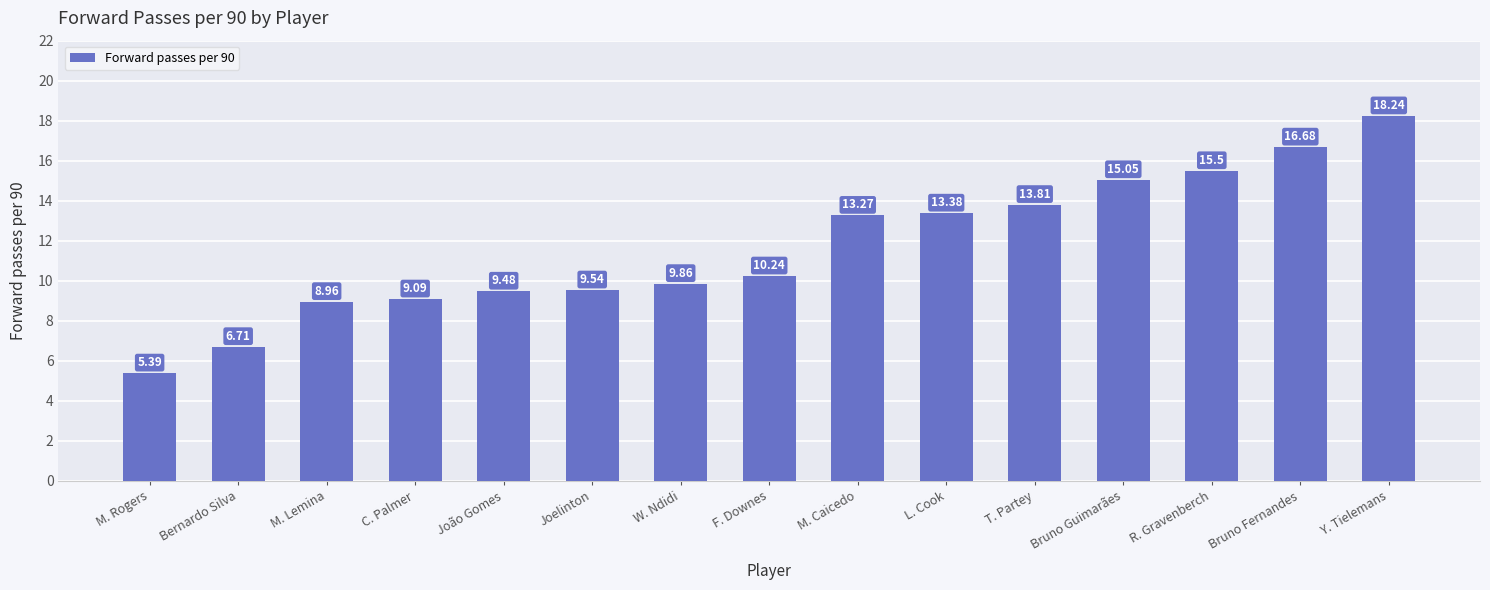

What position from the right is Bruno Guimarães?

4